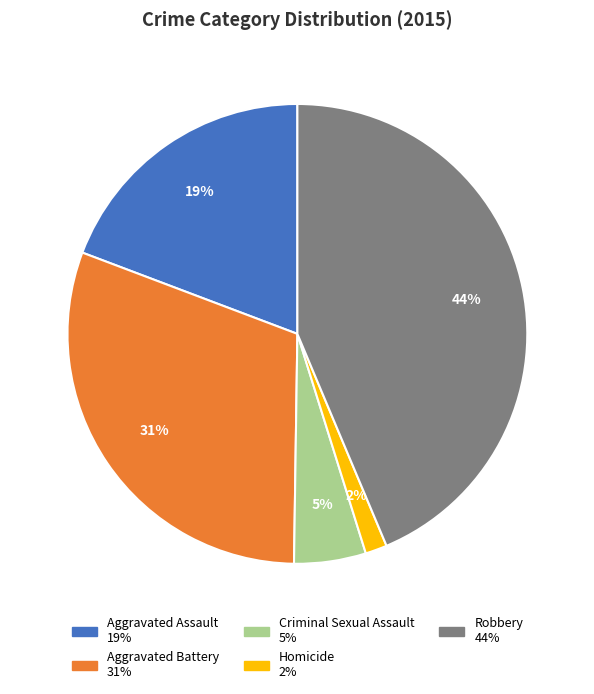

The Criminal Sexual Assault slice represents 5% of the pie. True or false?

True